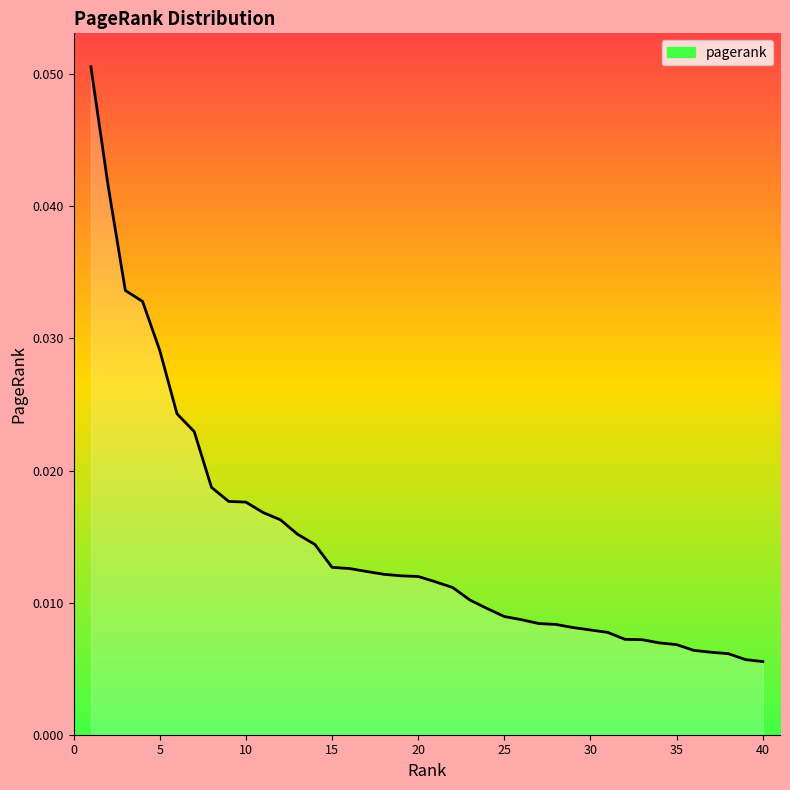

The chart shows a value of 0.0 at 21. True or false?

True